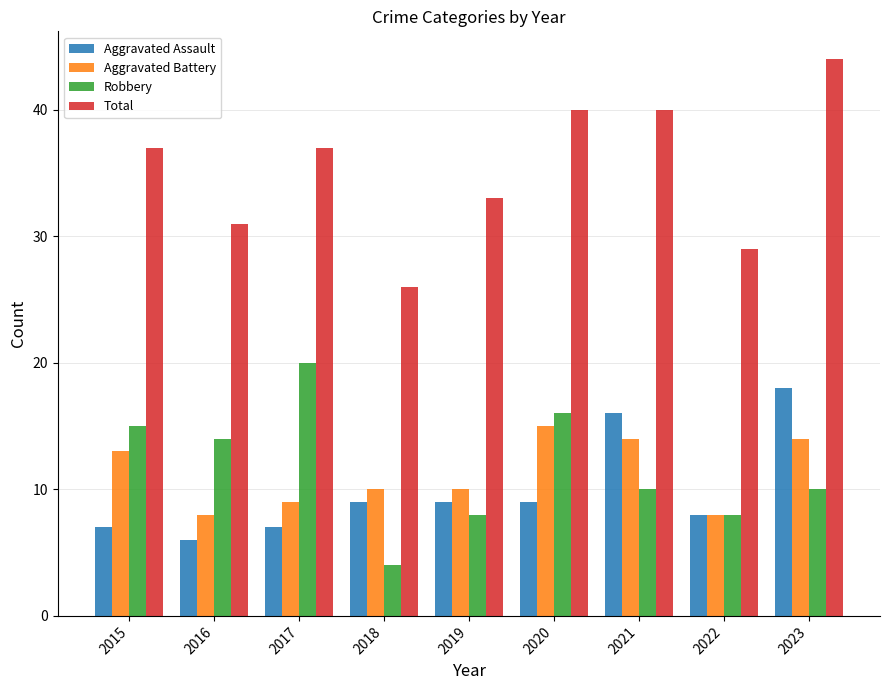

At which category is the sum across all series the highest?

2023